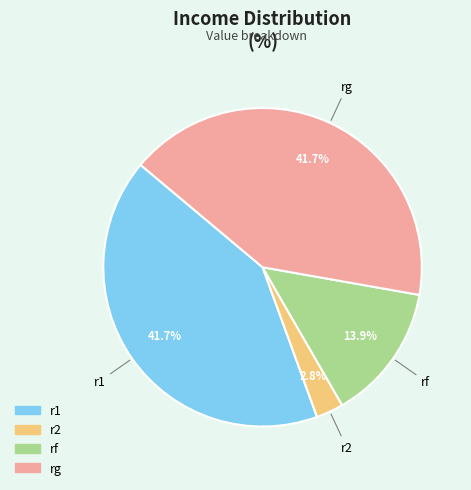

What portion of the pie excludes rf?

86.1%